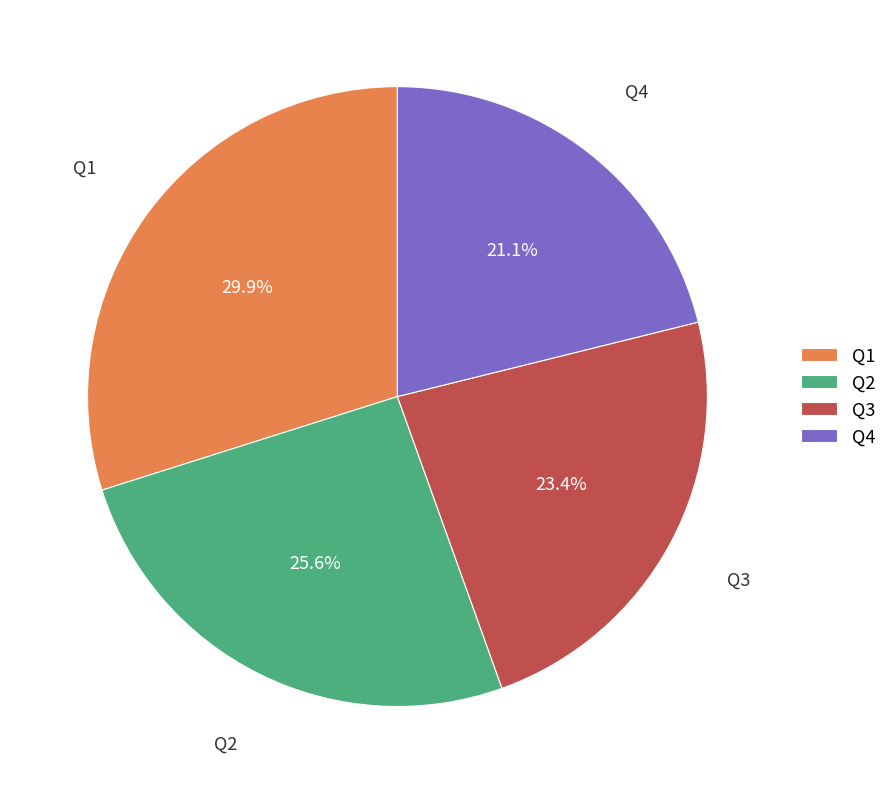

Do Q1 and Q4 together represent more than half of the pie?

Yes